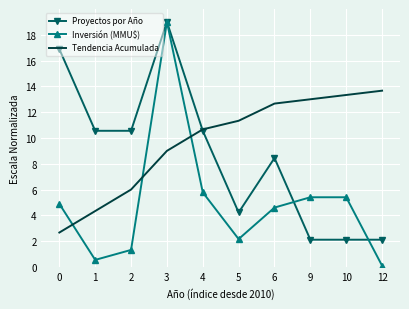

Reading left to right, extract all data points from this chart.

Proyectos por Año: 0=16.9	1=10.6	2=10.6	3=19.0	4=10.6	5=4.2	6=8.4	9=2.1	10=2.1	12=2.1
Inversión (MMU$): 0=4.9	1=0.5	2=1.3	3=19.0	4=5.8	5=2.2	6=4.6	9=5.4	10=5.4	12=0.1
Tendencia Acumulada: 0=2.7	1=4.3	2=6.0	3=9.0	4=10.7	5=11.3	6=12.7	9=13.0	10=13.3	12=13.7